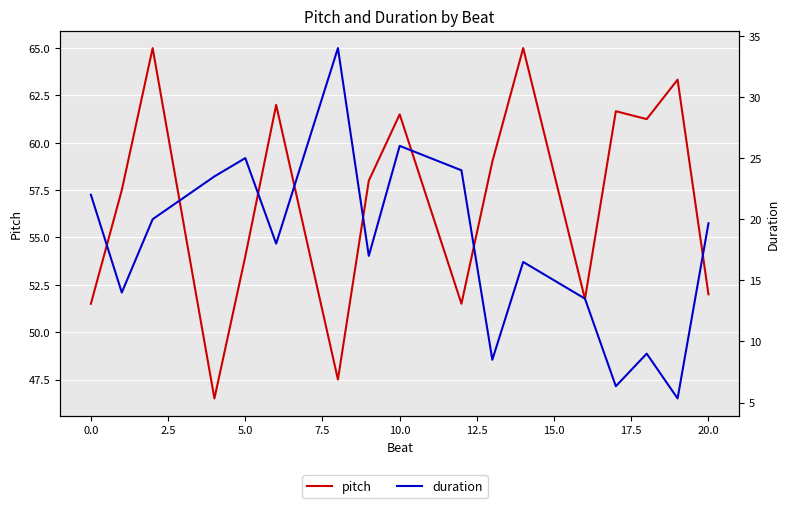

True or false: duration and pitch cross at least once.

False